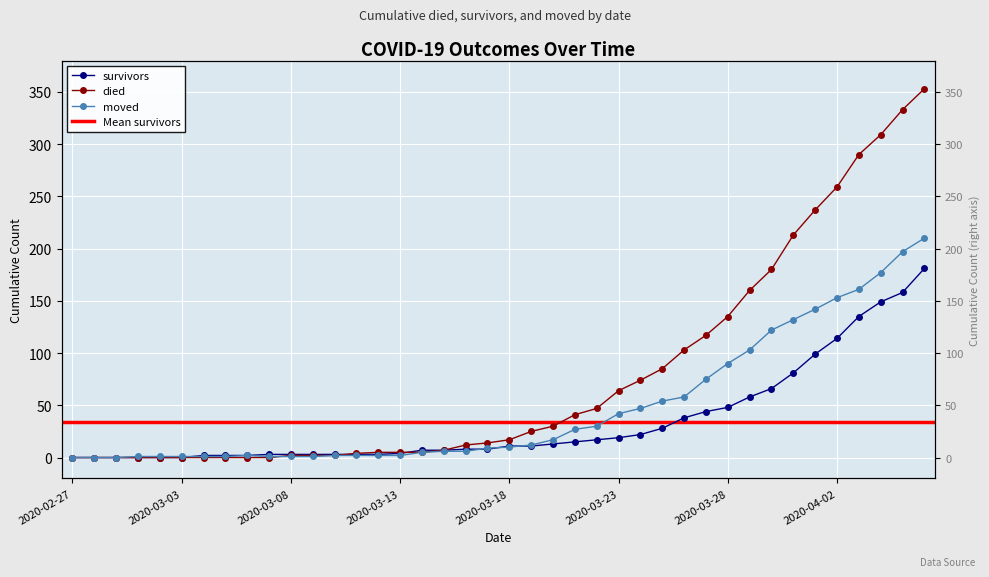

What is the spread (max minus min) of values at 2020-03-30?

114